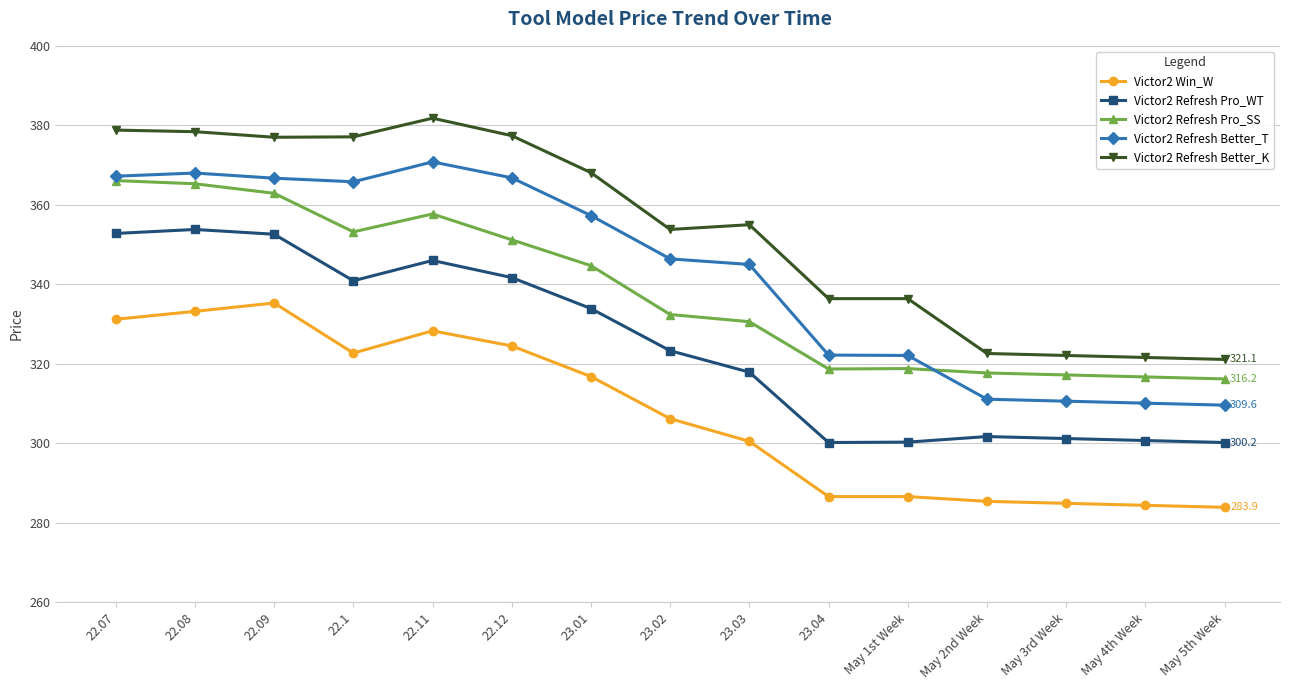

What is the difference between the maximum and minimum values in the Victor2 Refresh Pro_SS series?

49.9